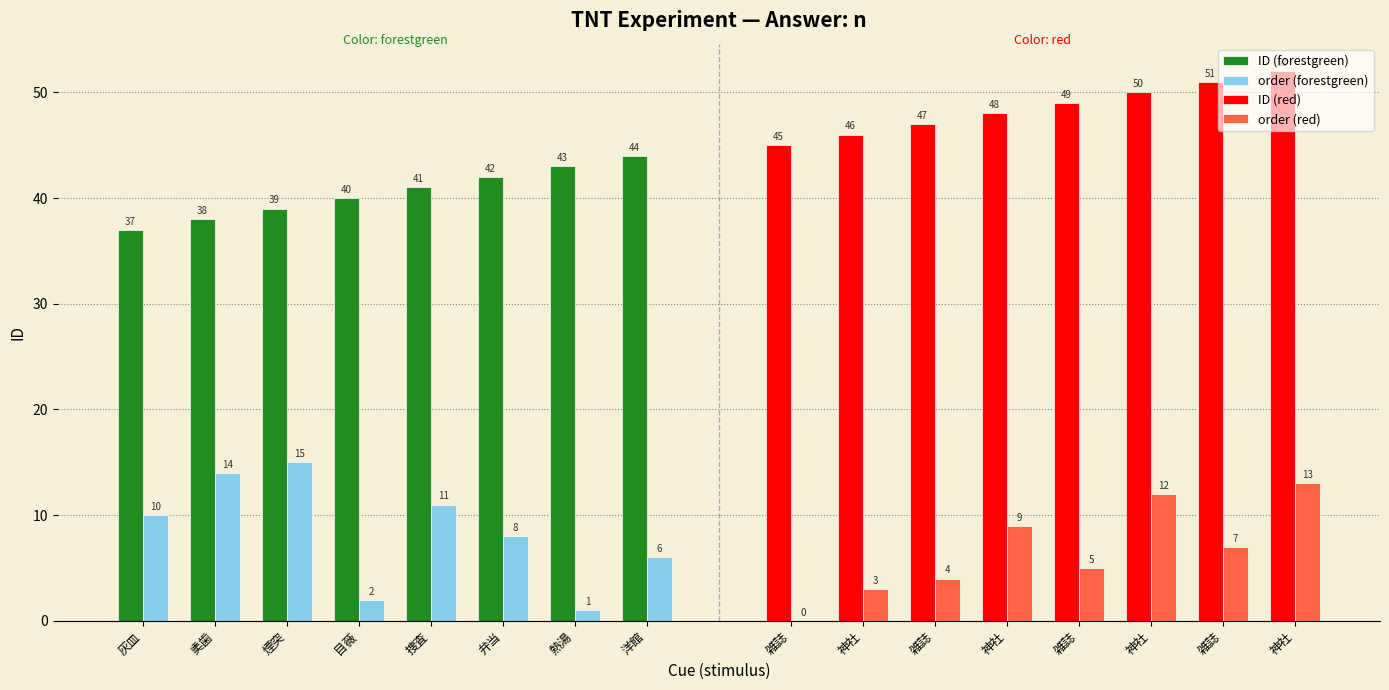

Between 煙突 and 捜査, which series saw the biggest shift?

order (forestgreen)